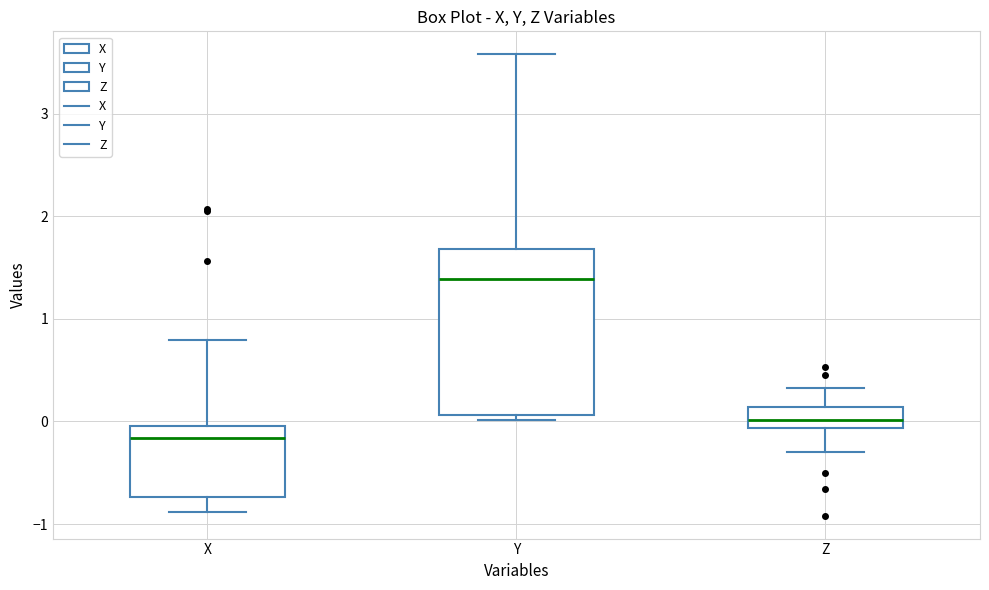

Which box is the tallest, from its lower edge to its upper edge?

Y